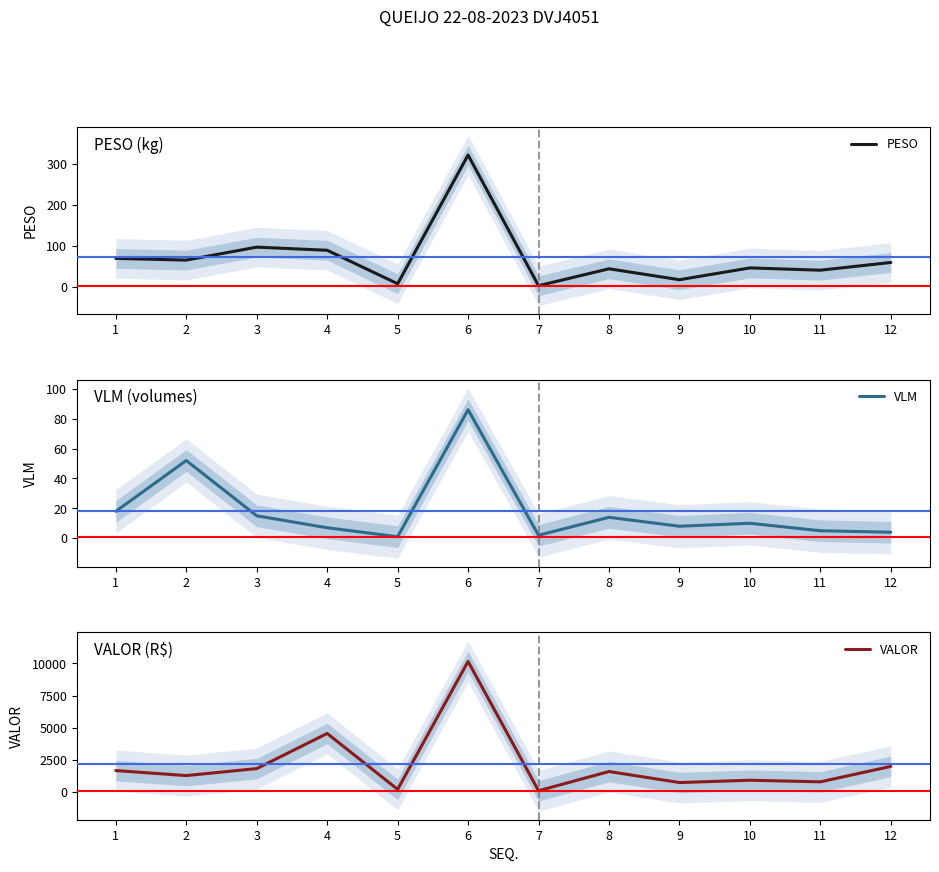

True or false: PESO and VLM cross at least once.

False